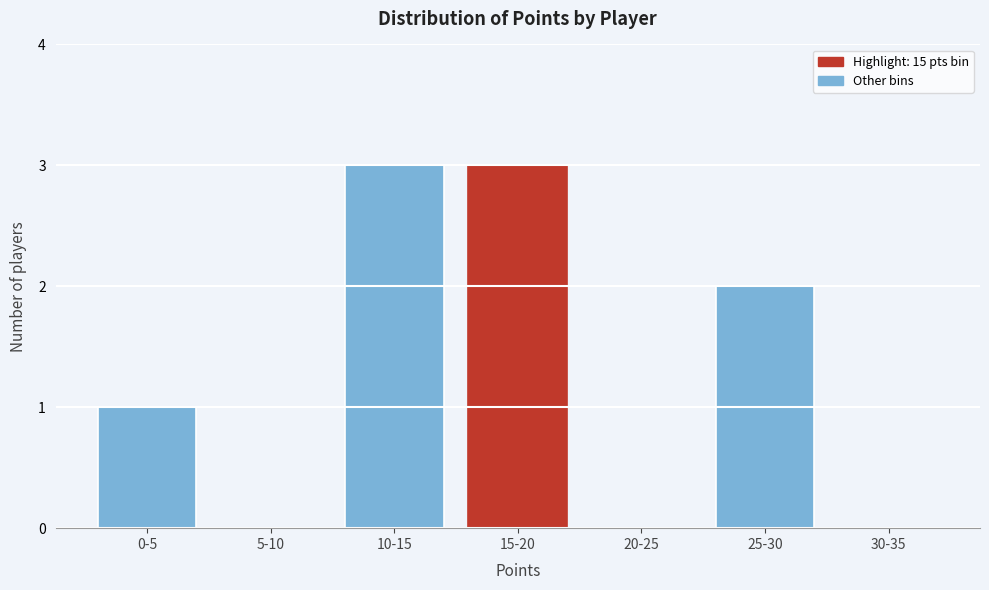

Reading left to right, what are all the values shown in this chart?

0-5=1	5-10=0	10-15=3	15-20=3	20-25=0	25-30=2	30-35=0